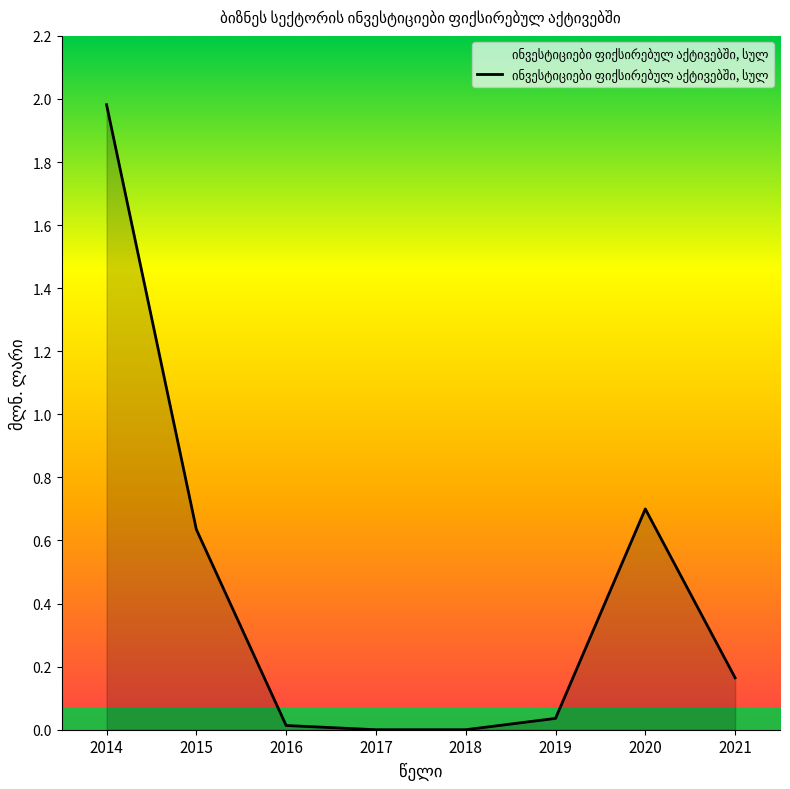

How many categories are shown in the chart?

8